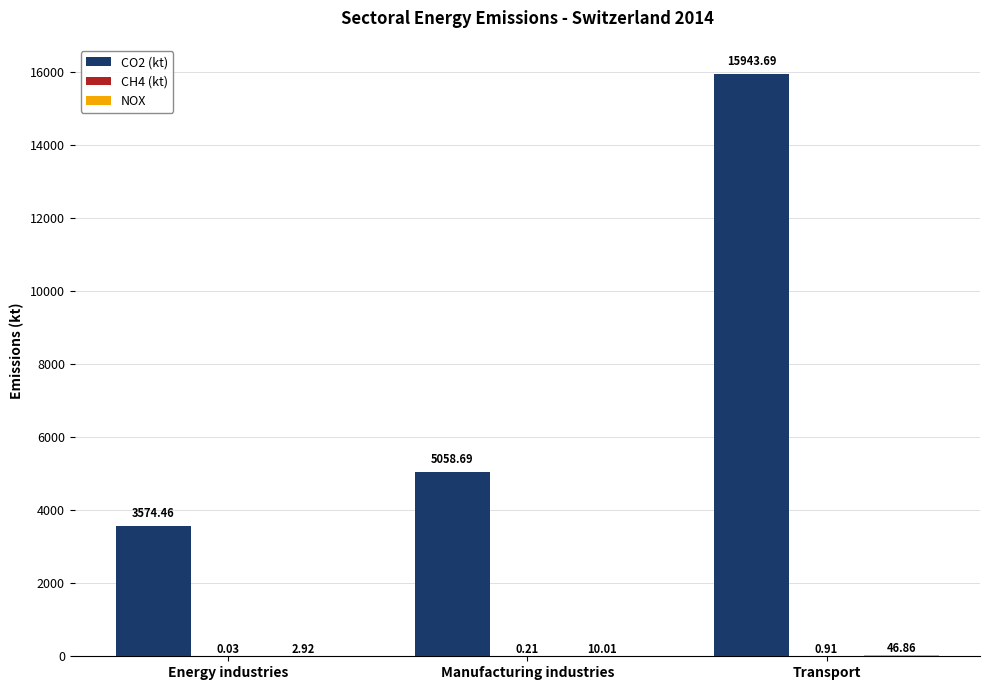

The value of CO2 (kt) at Manufacturing industries is 5058.7. True or false?

True